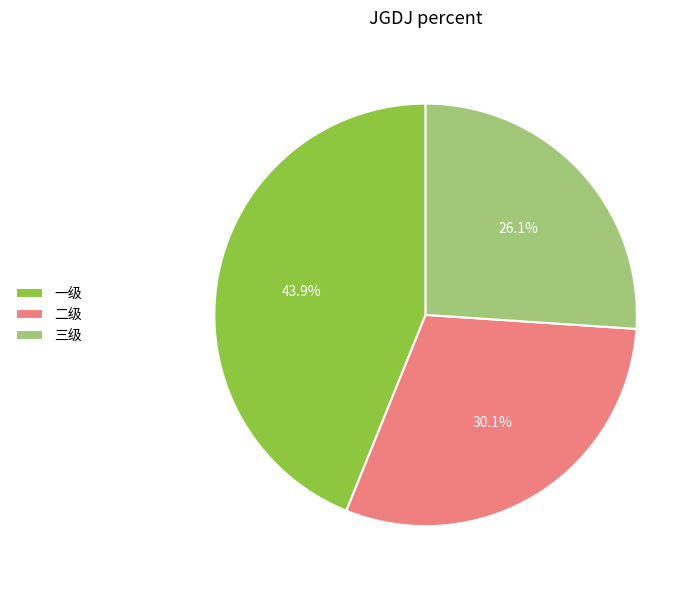

The 一级 slice represents 30% of the pie. True or false?

False